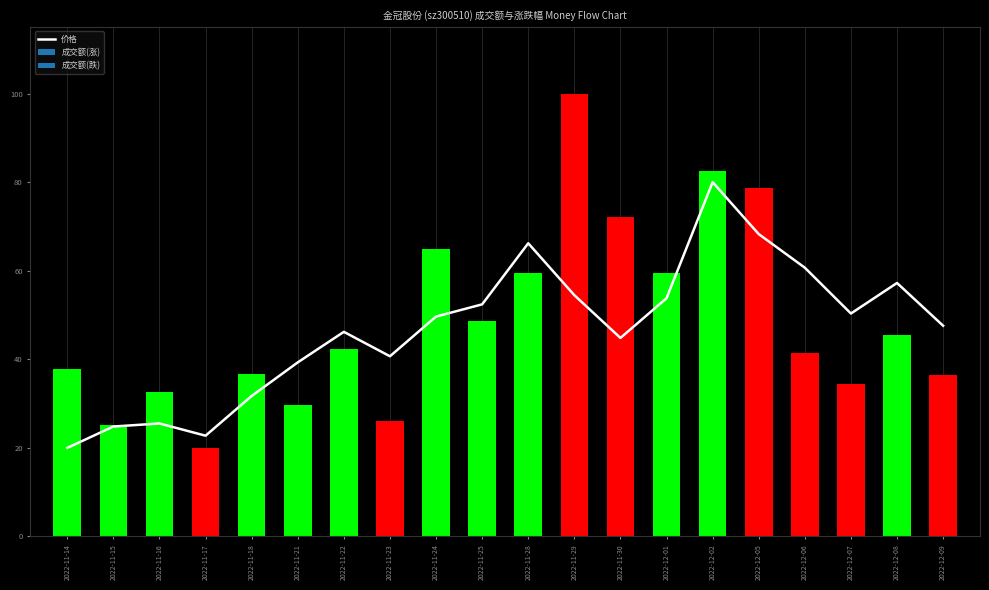

Are the bars horizontal?

No